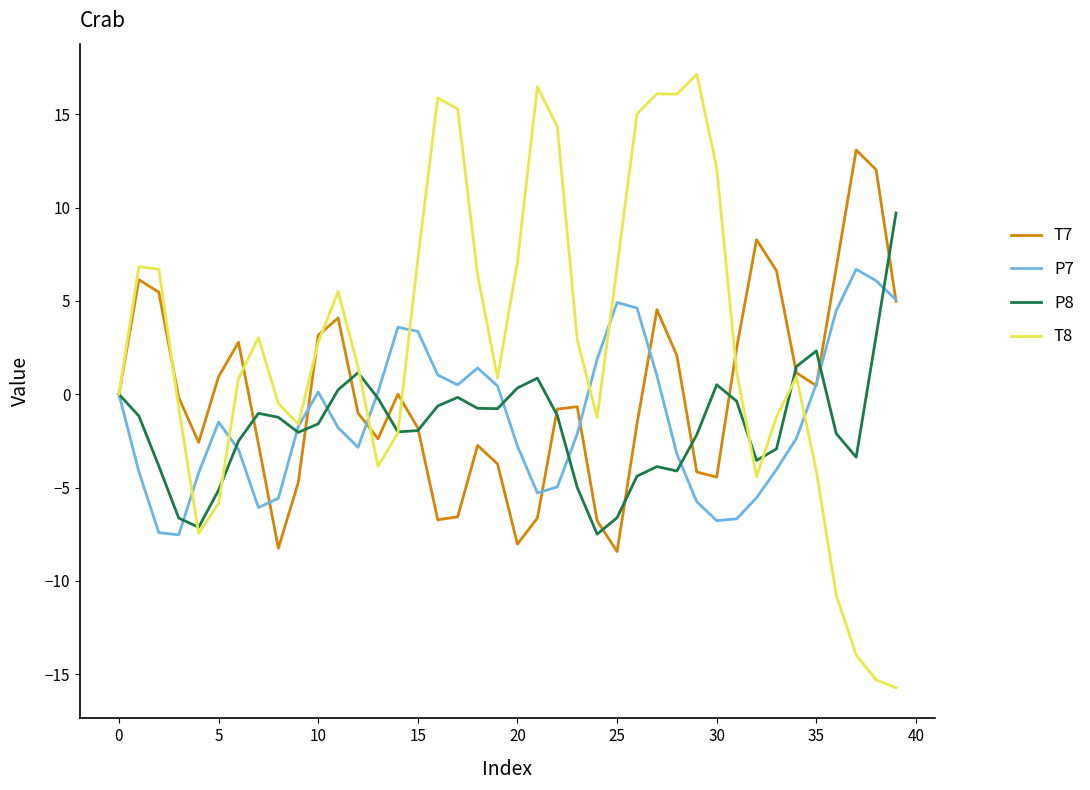

Which series has the widest spread of values?

T8